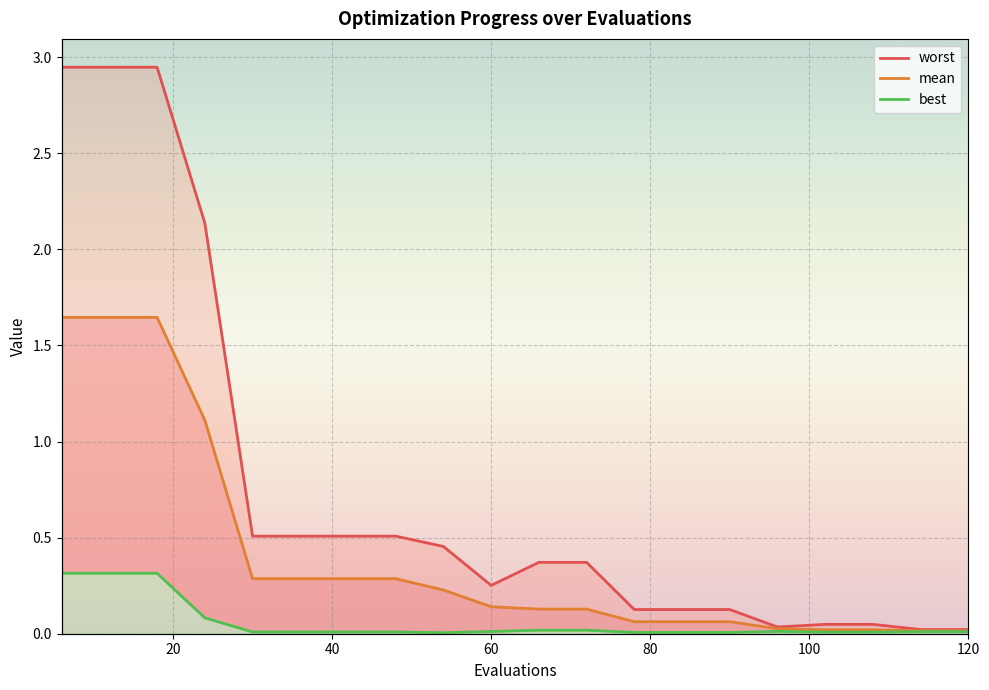

Which series has the largest total across all categories?

worst